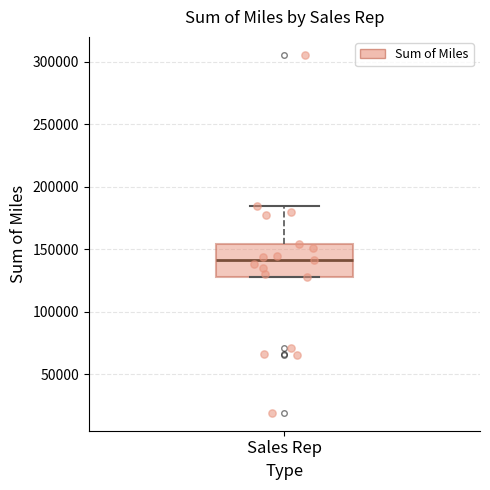

Where does the upper whisker of the box for Sales Rep end on the y-axis? The values are not printed on the chart, so give them approximately, as read against the axis.

185000